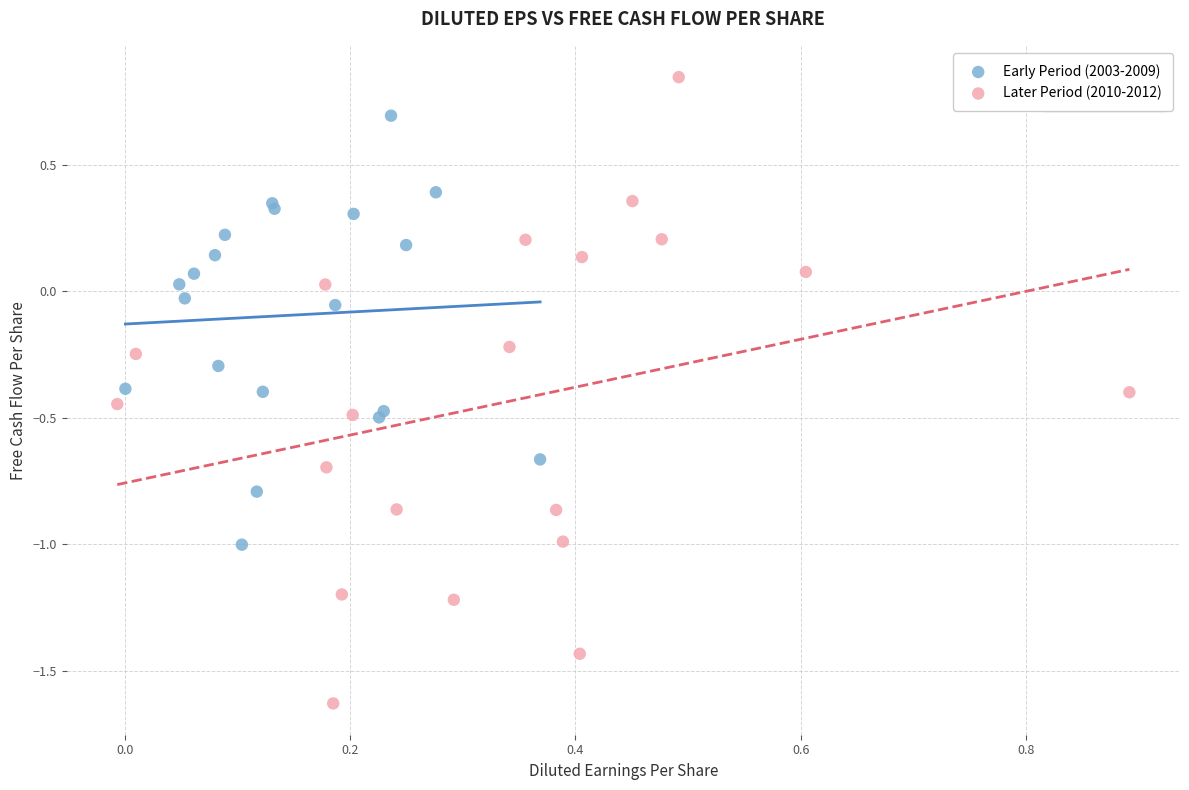

Which series contains the lowest Y value?

Later Period (2010-2012)